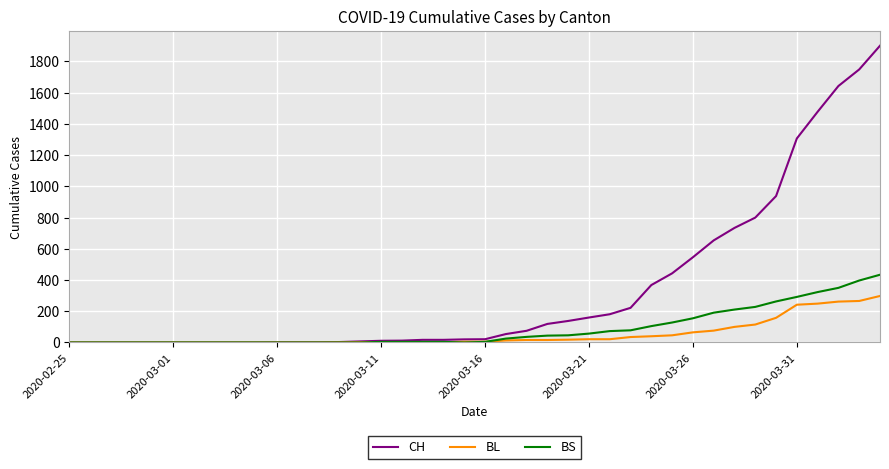

Which series has the largest total across all categories?

CH